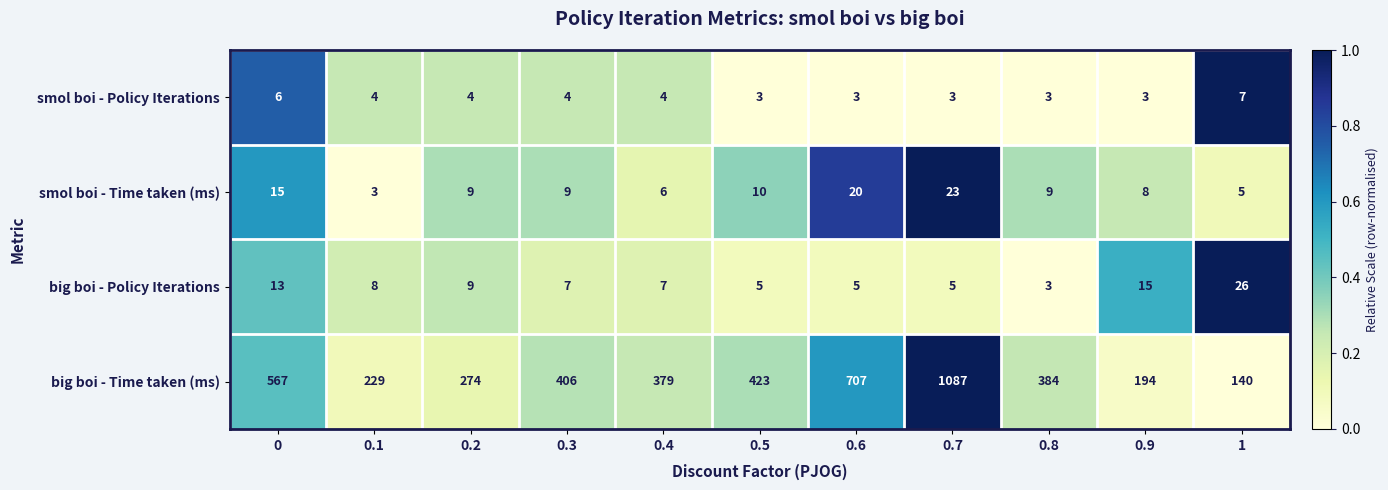

What is the approximate value of big boi - Policy Iterations at 0.3?

7